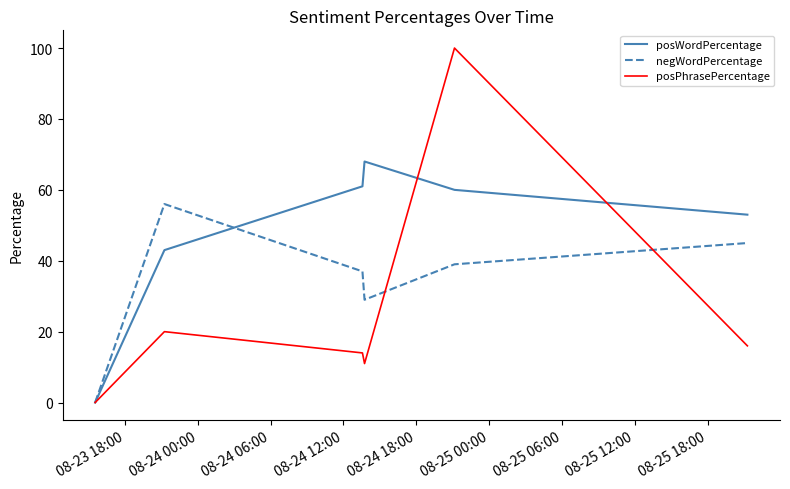

How many interior local peaks does the posPhrasePercentage series have?

2